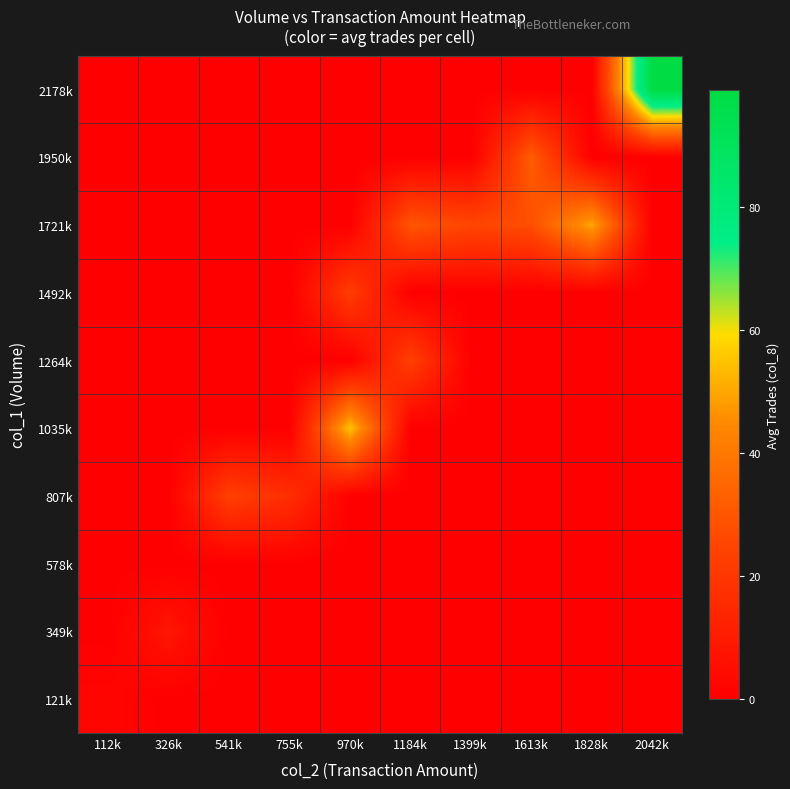

What is the total value across all series at 1613k?

60